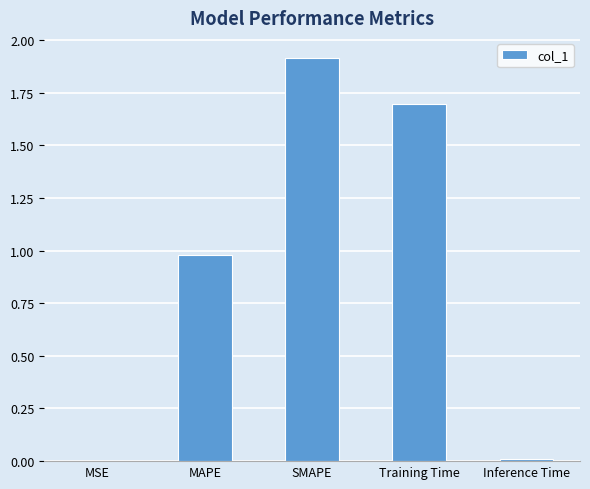

What is the greatest value displayed?

1.9